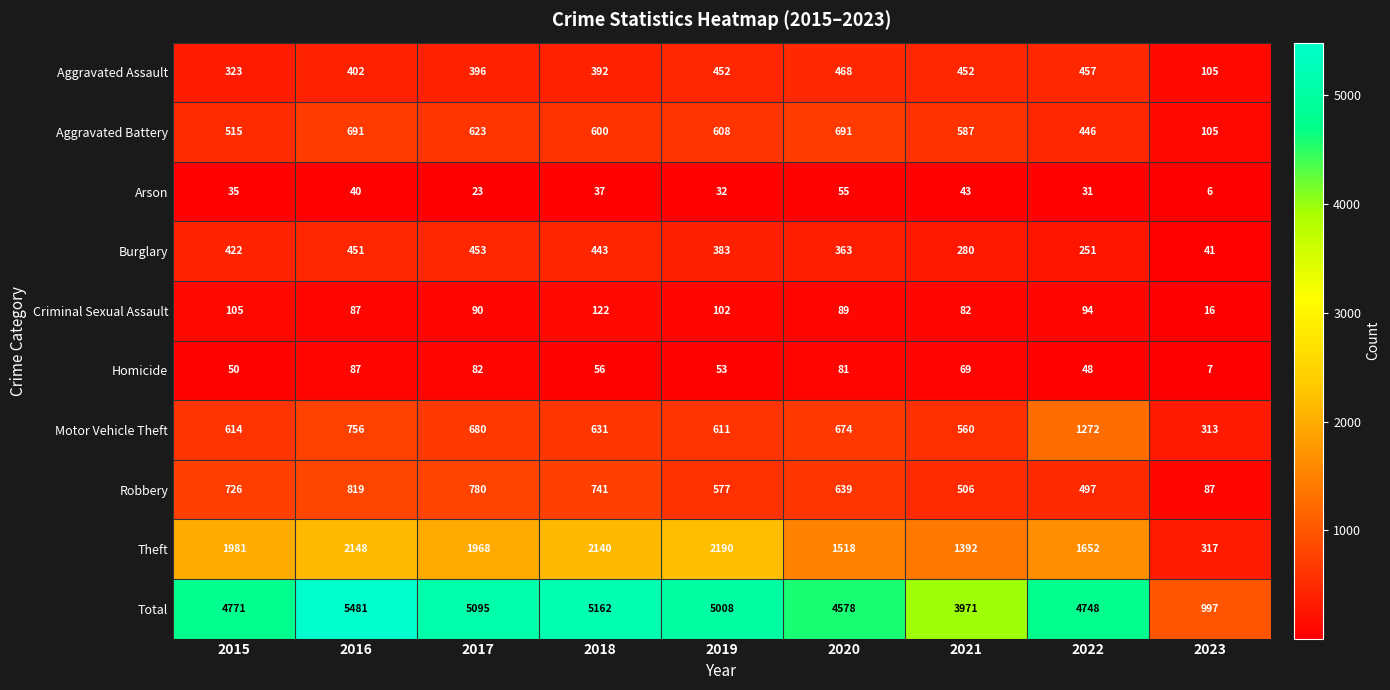

Rank the series by their maximum value, from lowest to highest.

Arson, Homicide, Criminal Sexual Assault, Burglary, Aggravated Assault, Aggravated Battery, Robbery, Motor Vehicle Theft, Theft, Total